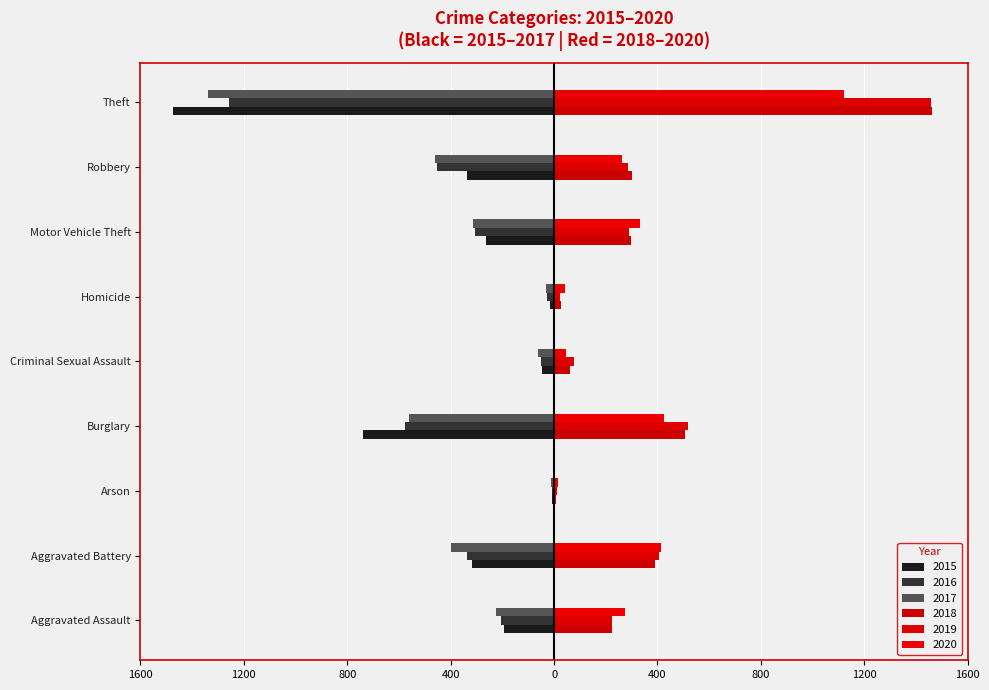

How many data points in 2020 are above 273?

4